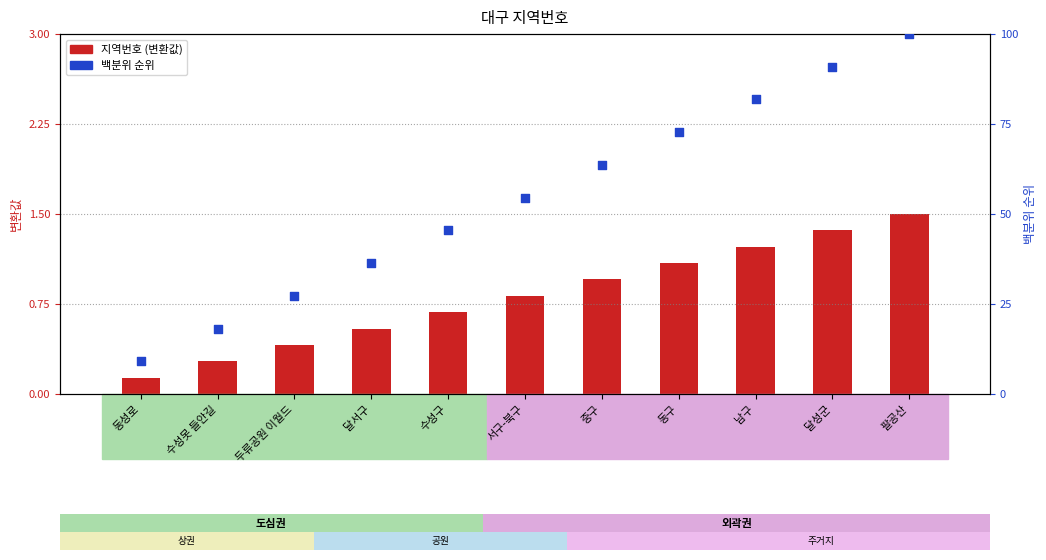

What are all the series names shown in the legend?

지역번호 (변환값), 백분위 순위